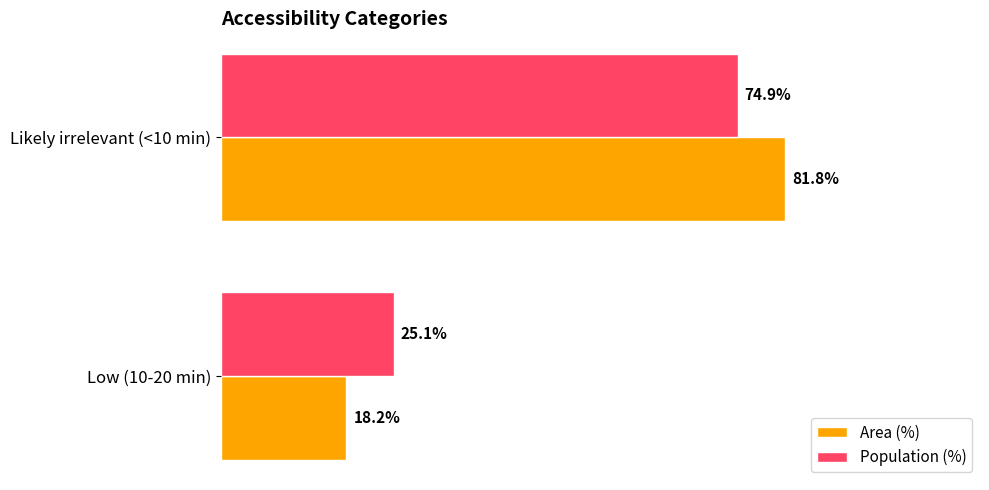

Which series has the largest range (max minus min)?

Area (%)